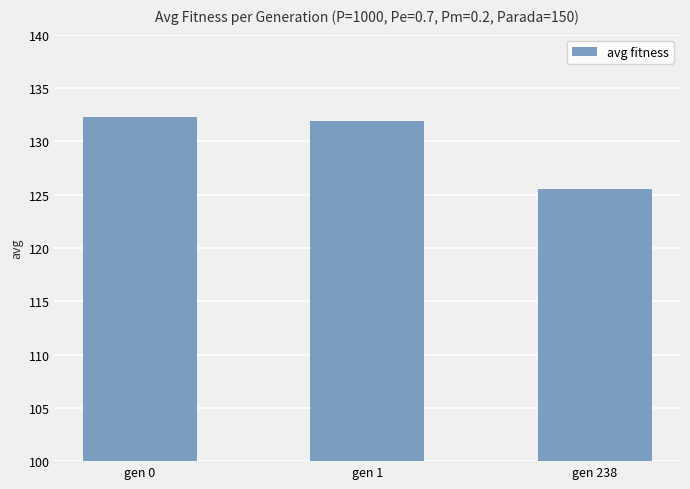

Rank the categories by value from lowest to highest.

gen 238, gen 1, gen 0